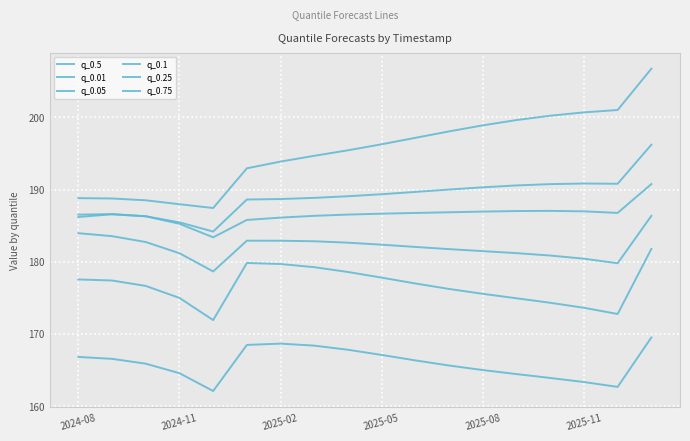

Which series has the widest spread of values?

q_0.75